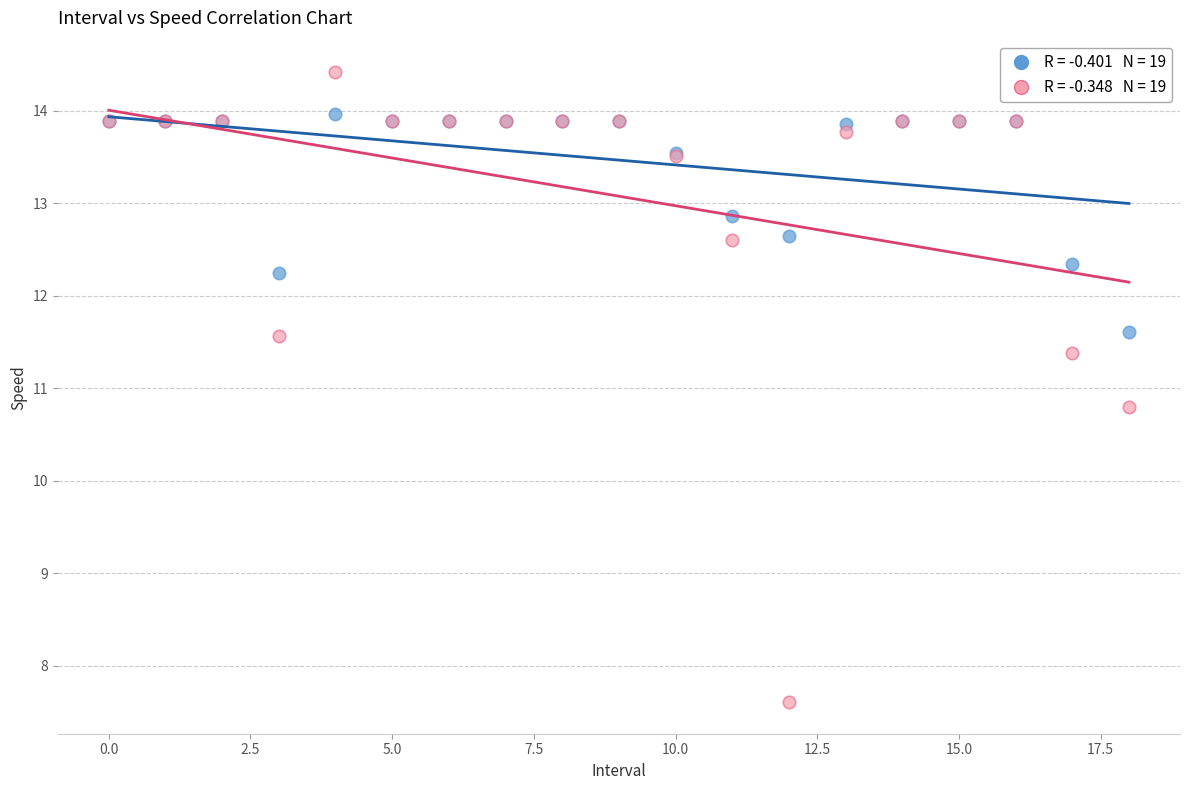

Across all series, what Y value is closest to 11?

10.8